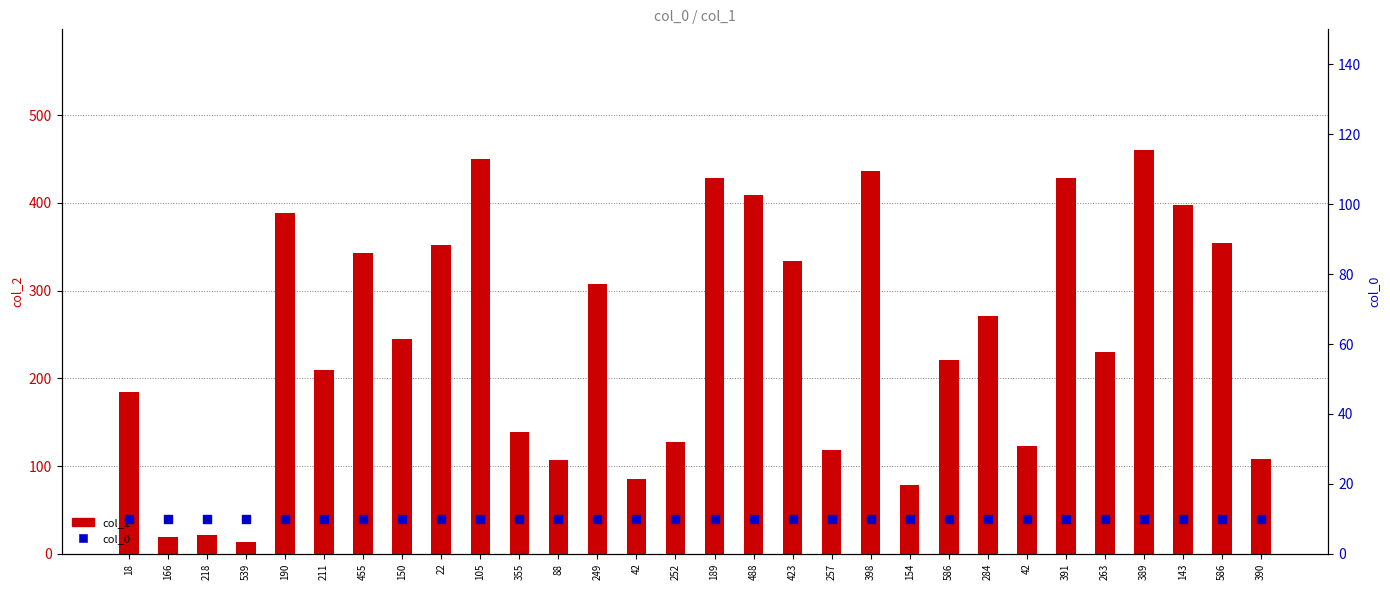

At which category is the sum across all series the highest?

389